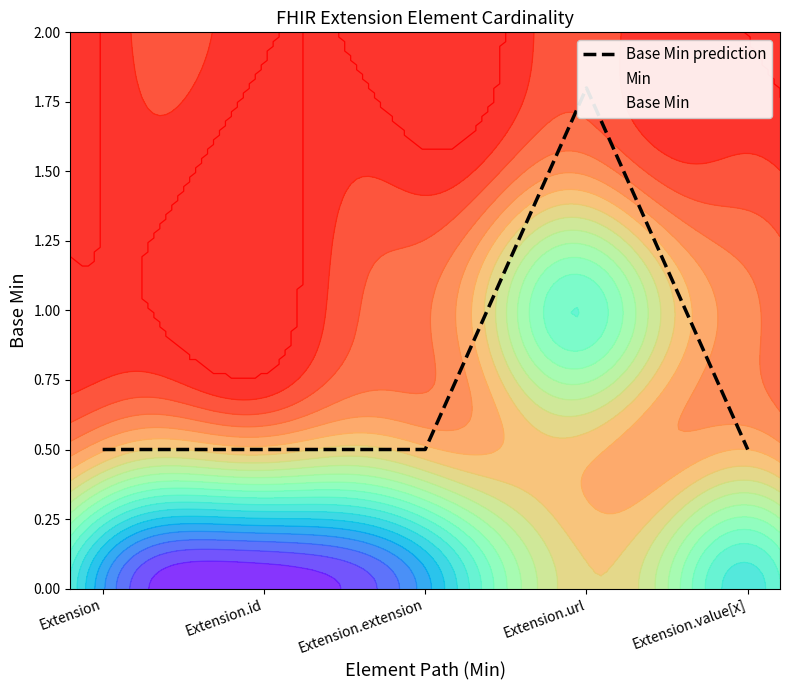

What is the sum of the values at Extension.url and Extension.extension?

2.3